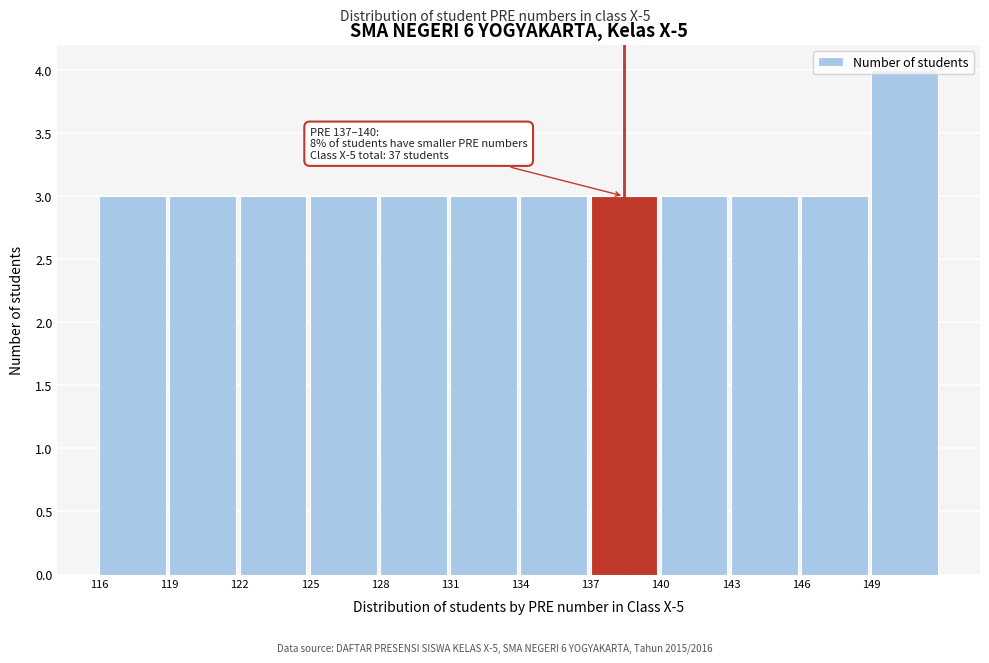

Which range on the x-axis has the tallest bar?

149 to 152